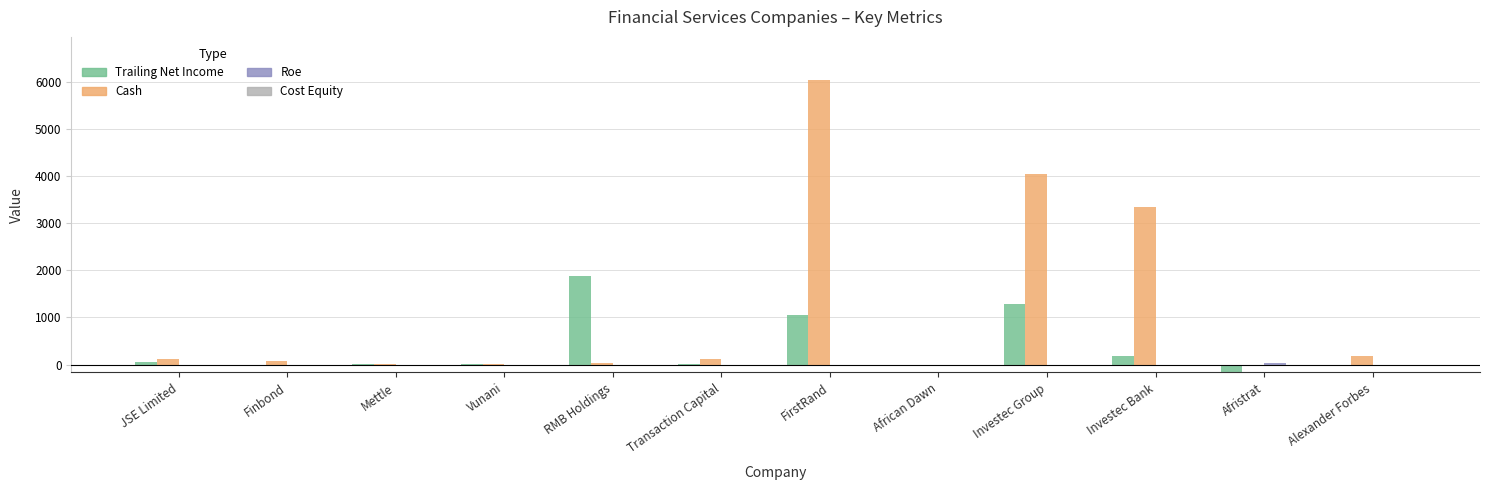

What is the maximum value shown in the chart?

6041.1